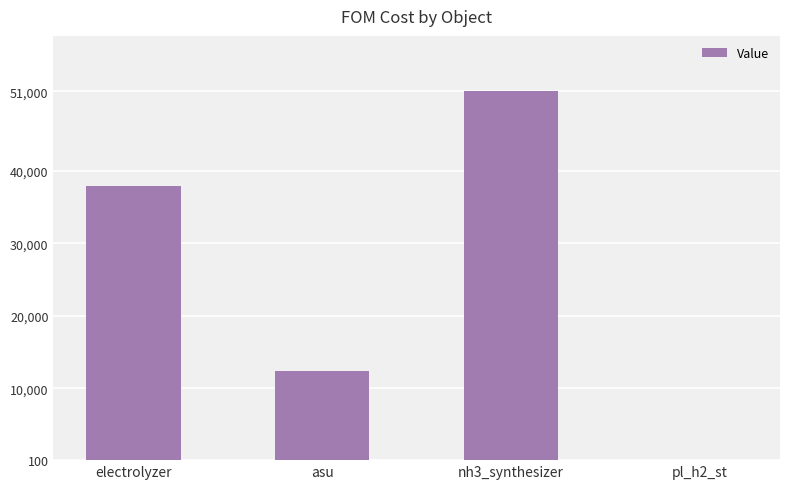

Reading right to left, transcribe all the data shown in this chart.

0.1	51000.0	12405.0	38000.0